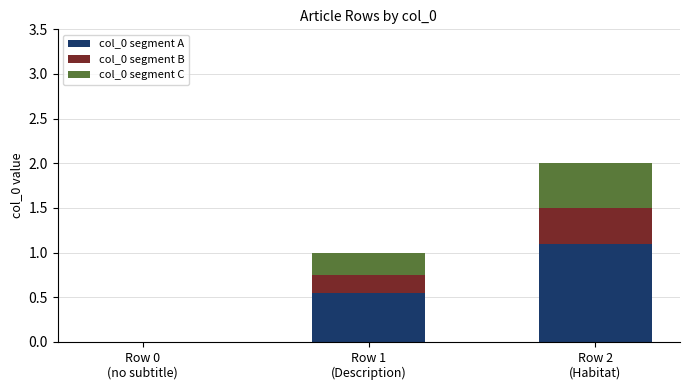

How many distinct data groups are displayed?

3